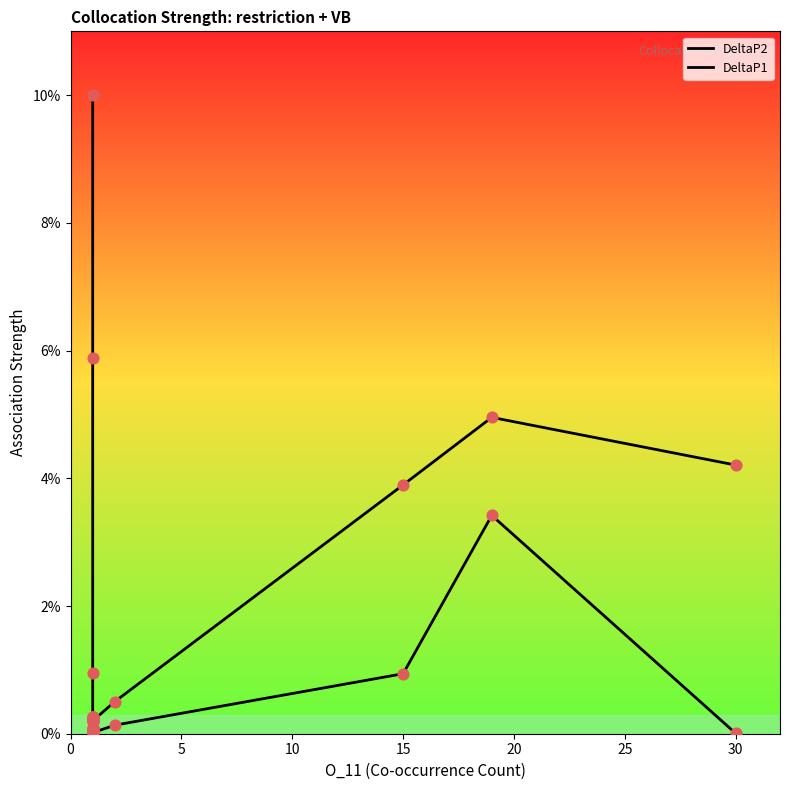

Which series reaches the maximum Y coordinate?

DeltaP1